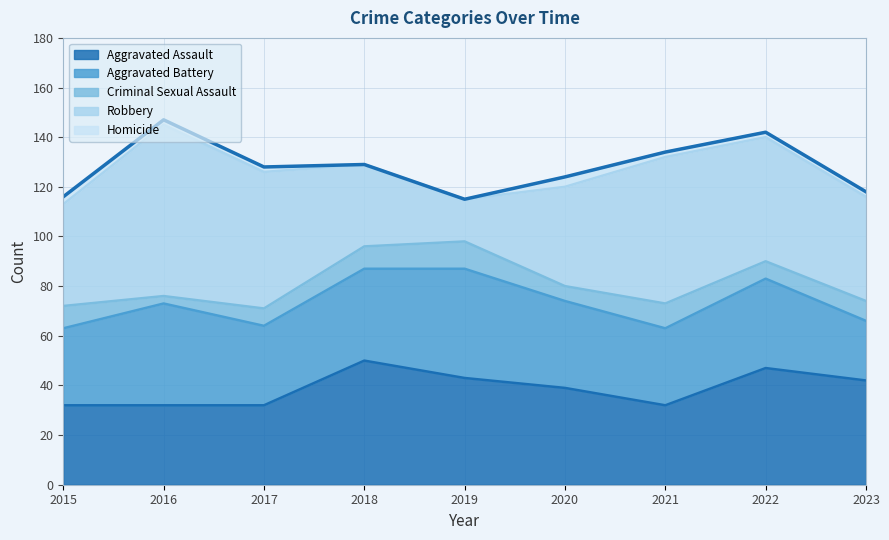

Count the Criminal Sexual Assault values in the range 7 to 9.

5